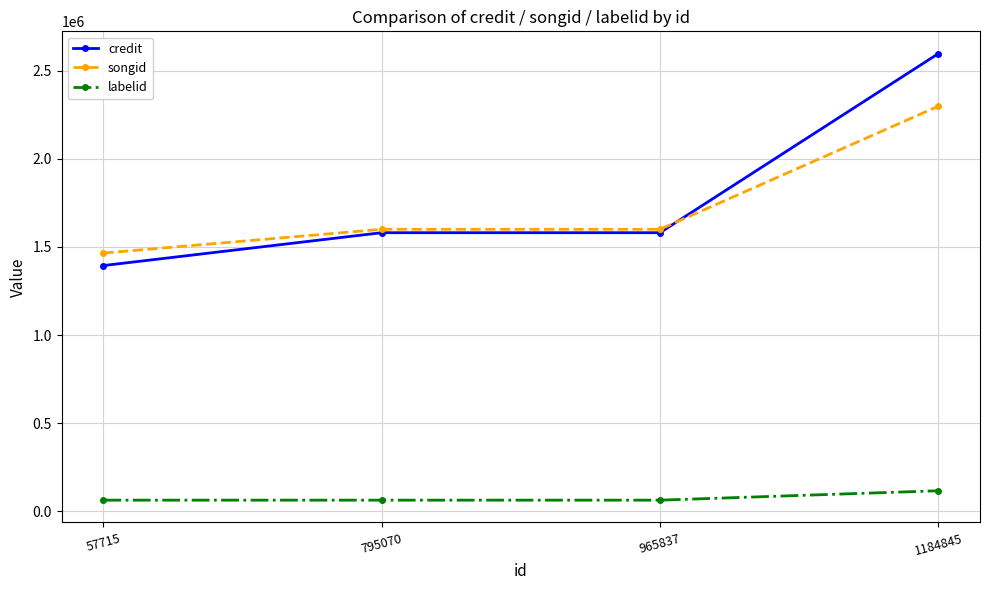

Is the value of songid at 1184845 greater than the value of credit at 795070?

Yes